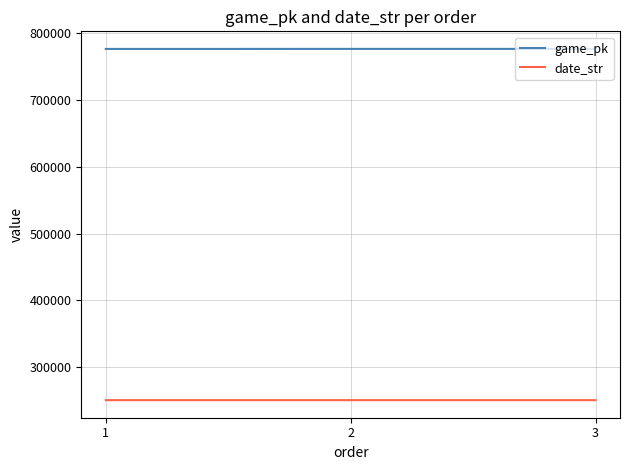

What is the sum of the game_pk values at 3 and 2?

1552742